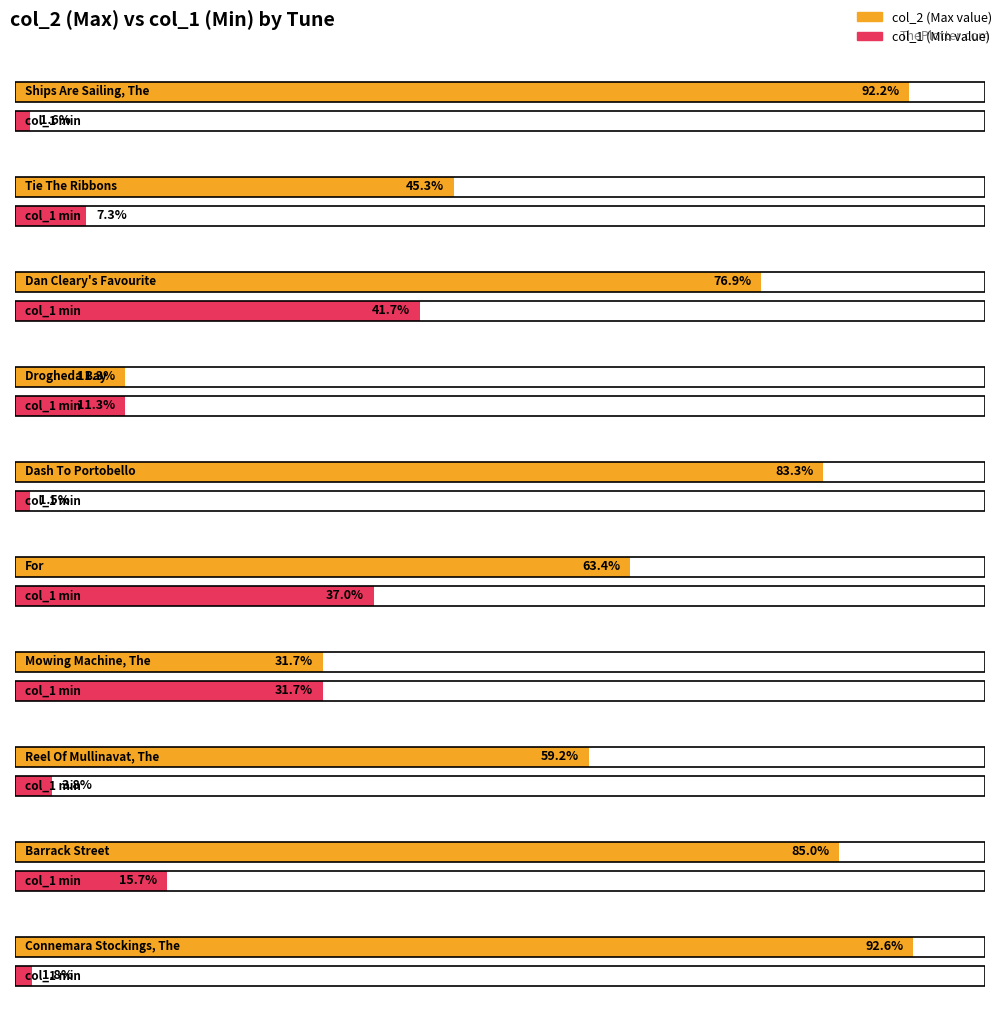

Which series has the widest spread of values?

col_2